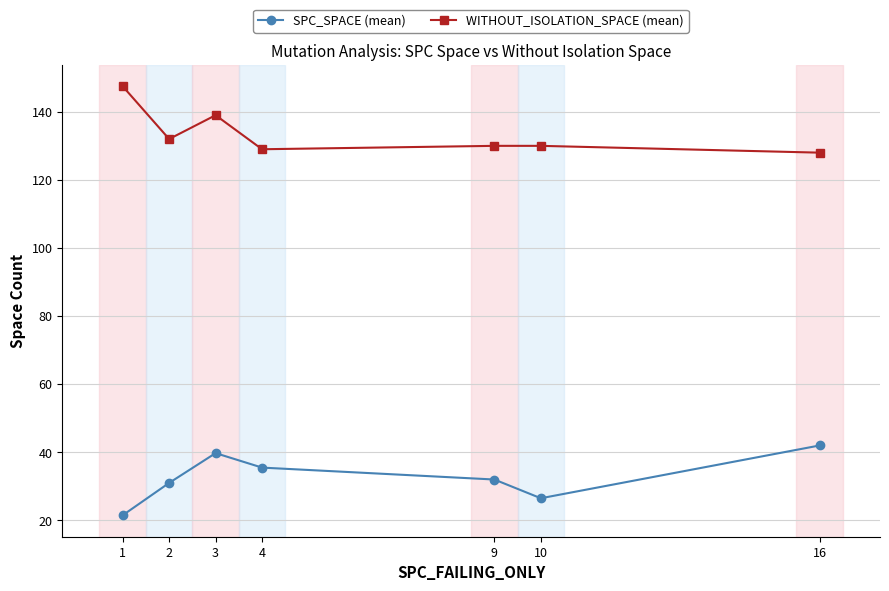

Rank the series by their average value, from highest to lowest.

WITHOUT_ISOLATION_SPACE (mean), SPC_SPACE (mean)